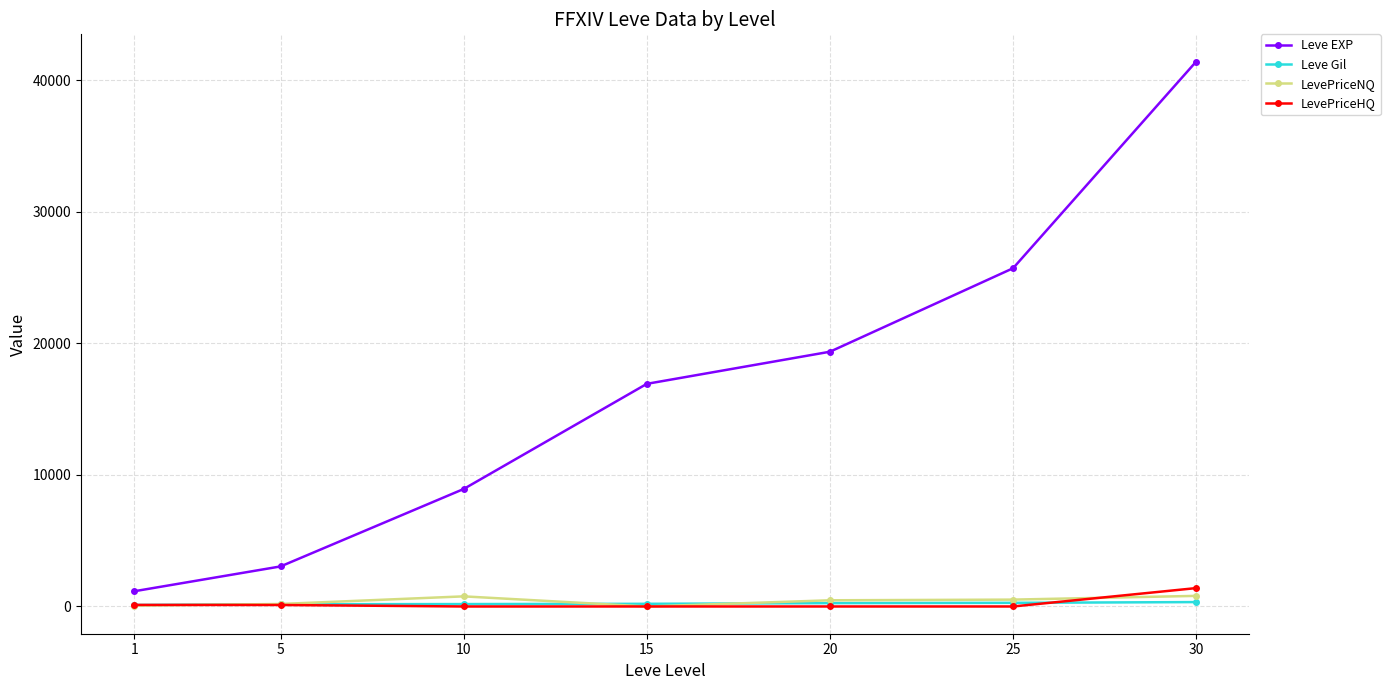

What value does the Leve Gil series have at 5?

169.0